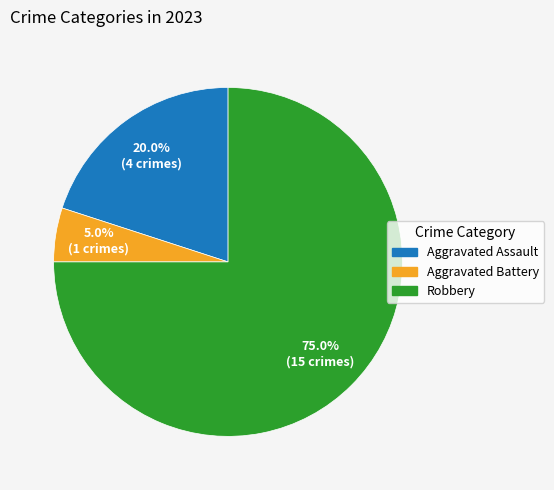

Rank the categories by value from lowest to highest.

Aggravated Battery, Aggravated Assault, Robbery